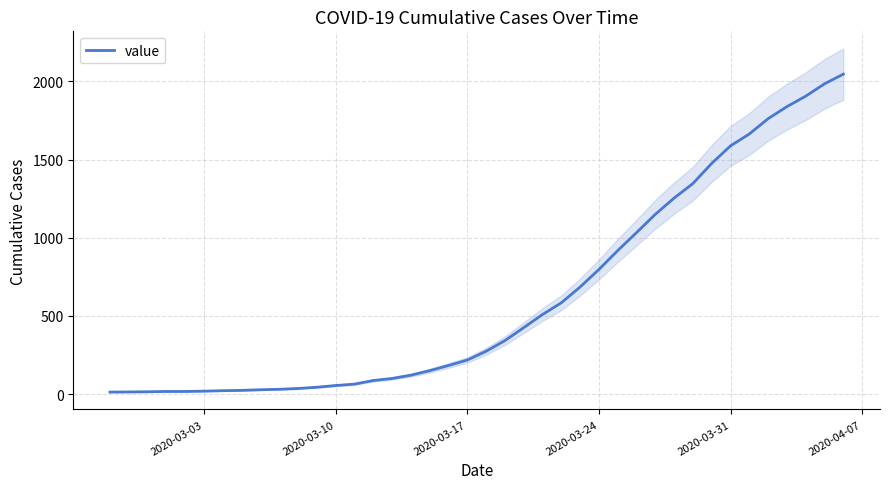

Count the number of data series in this chart.

1